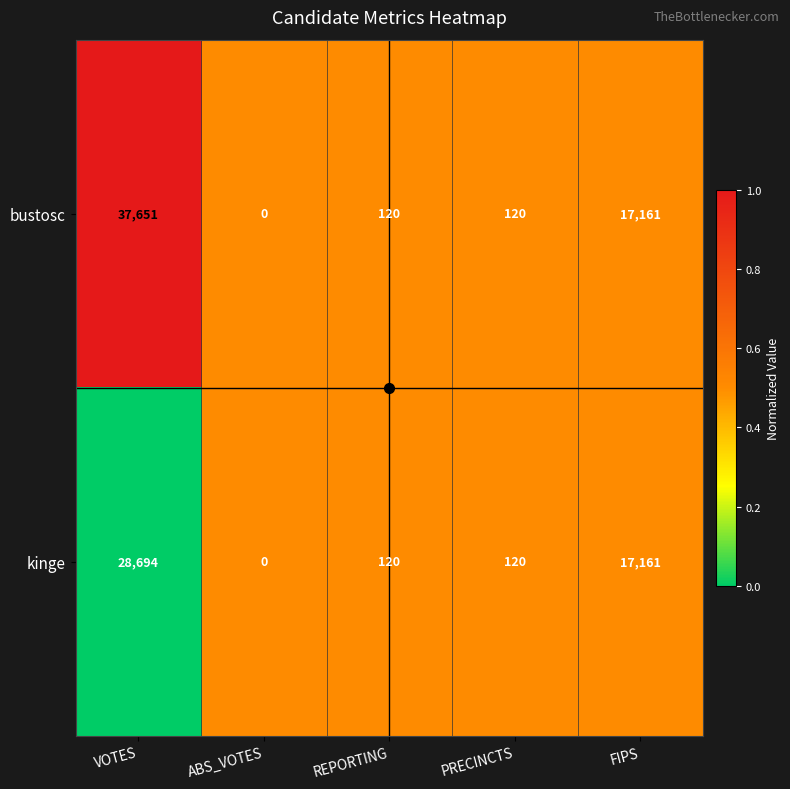

At which label is bustosc closest to 18825?

FIPS